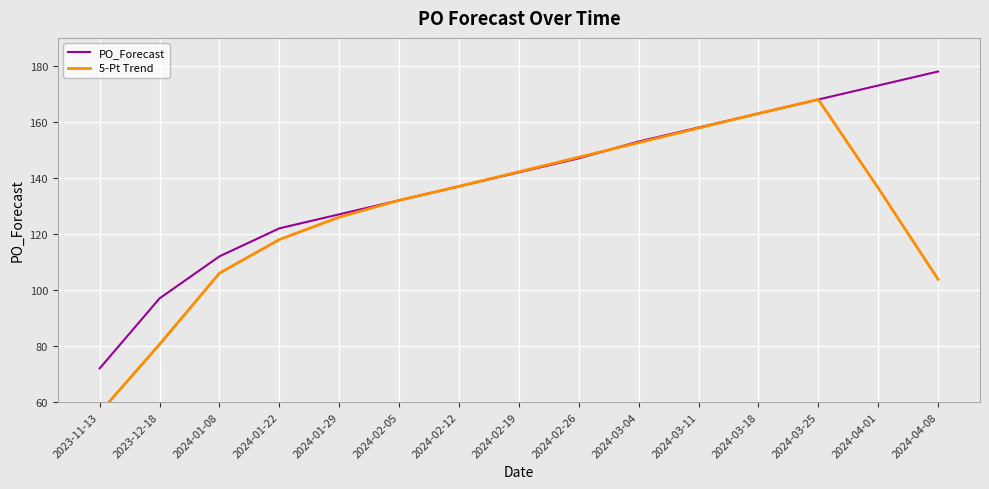

How many distinct data groups are displayed?

2